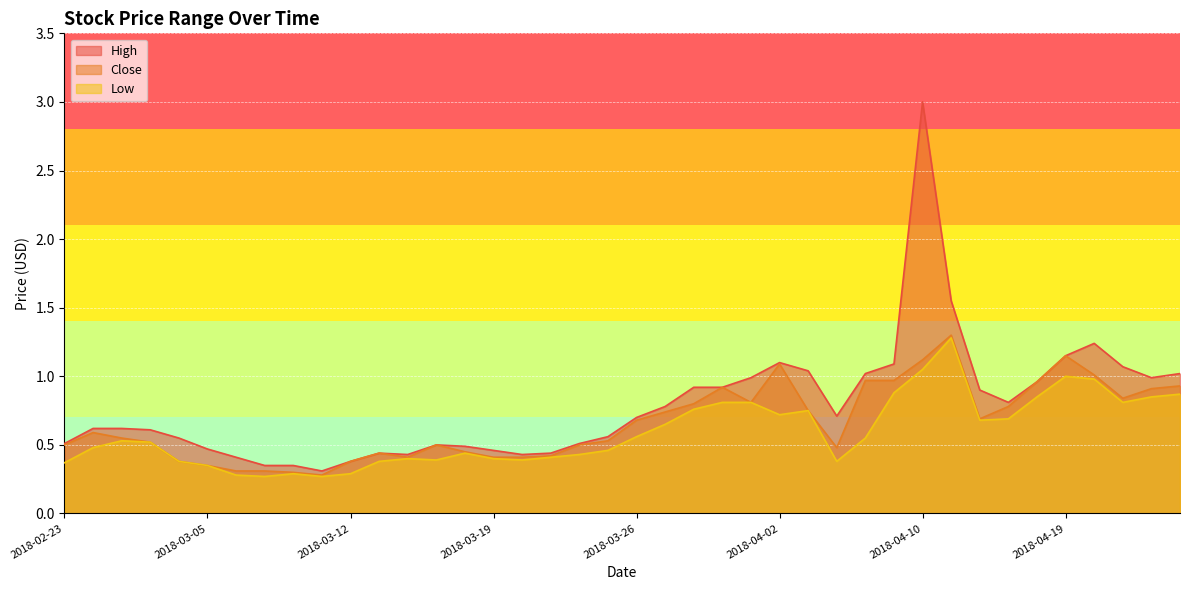

What is the value of the High point at the 40th from the left?

1.0